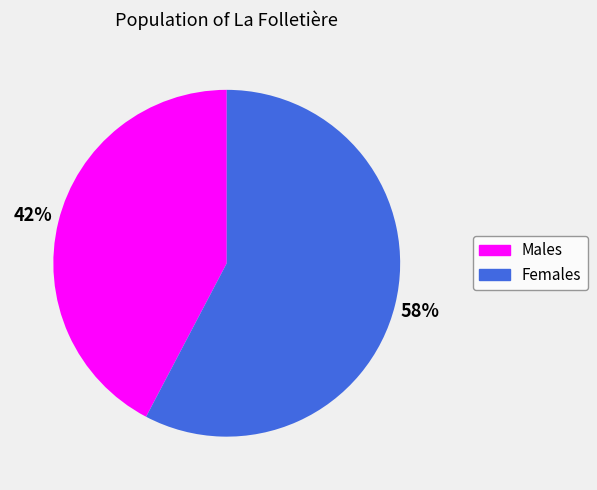

Is there a majority slice in this chart?

Yes